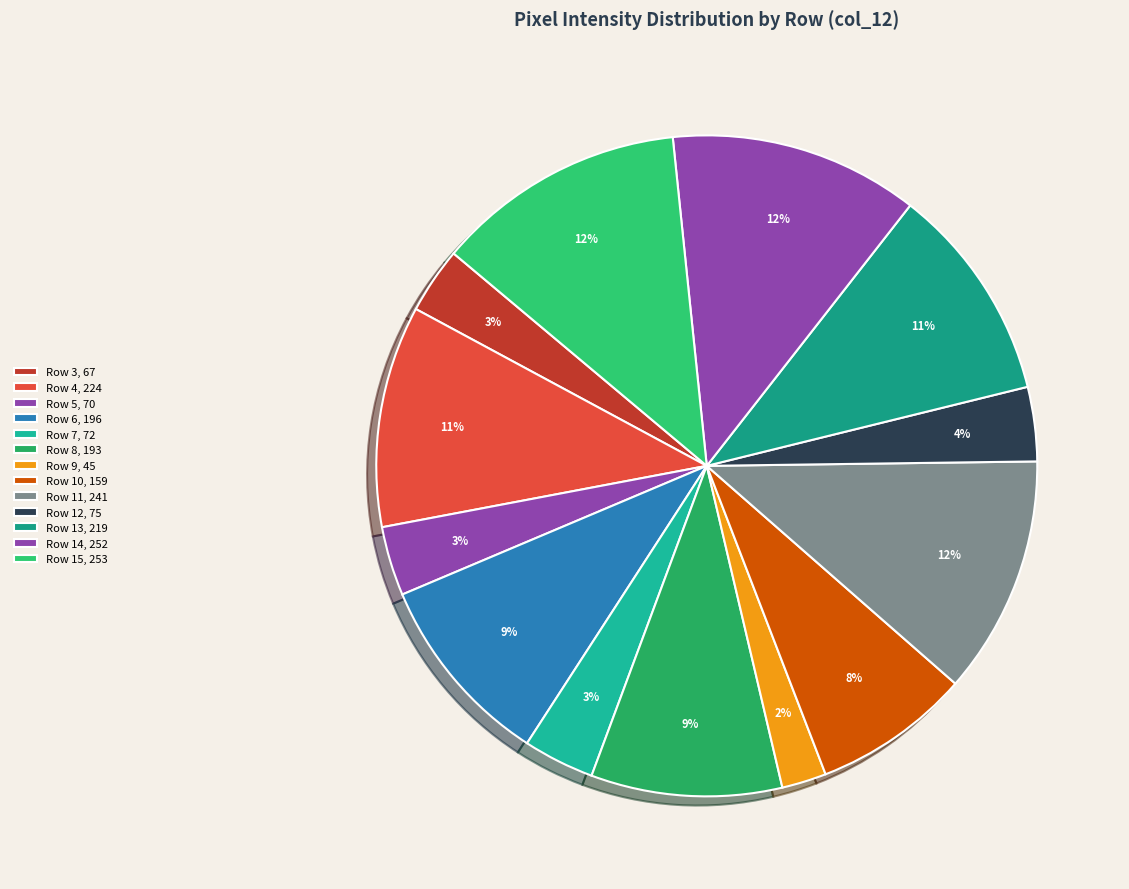

Between Row 11 and Row 15, which is larger?

Row 15